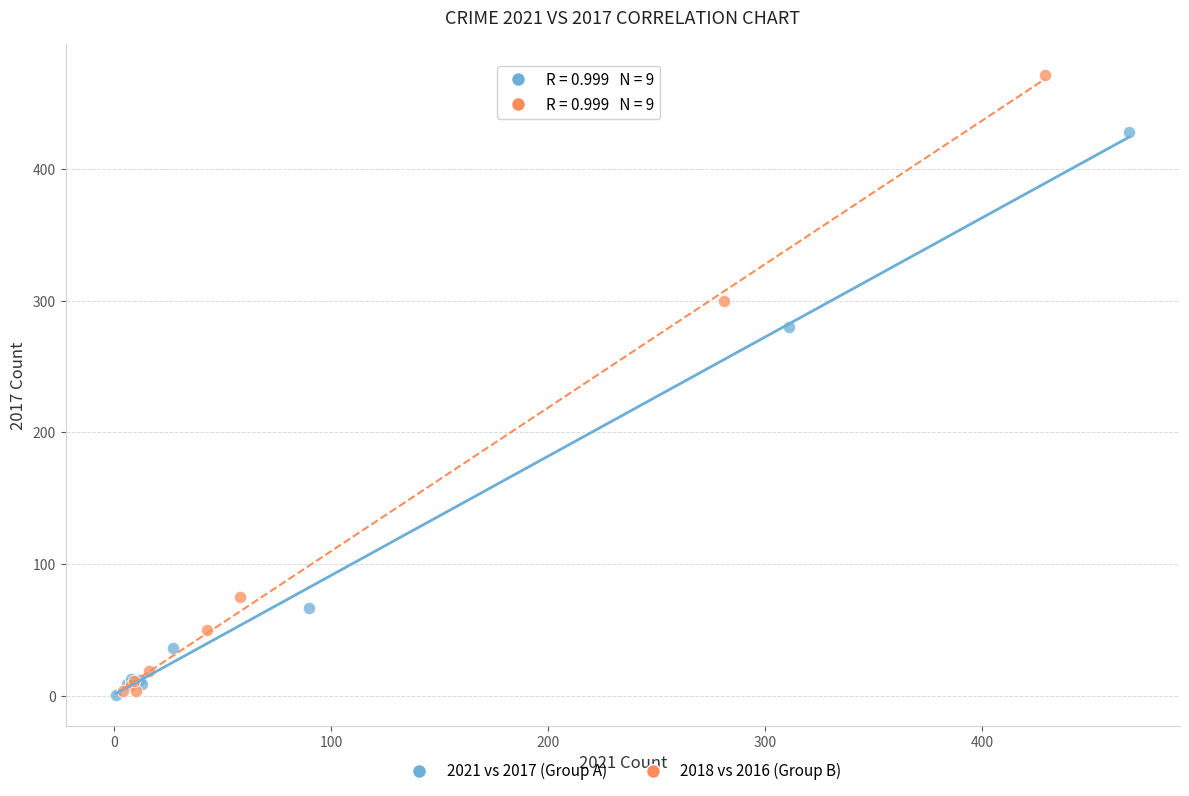

Which series has the largest Y range (max minus min)?

2018 vs 2016 (Group B)